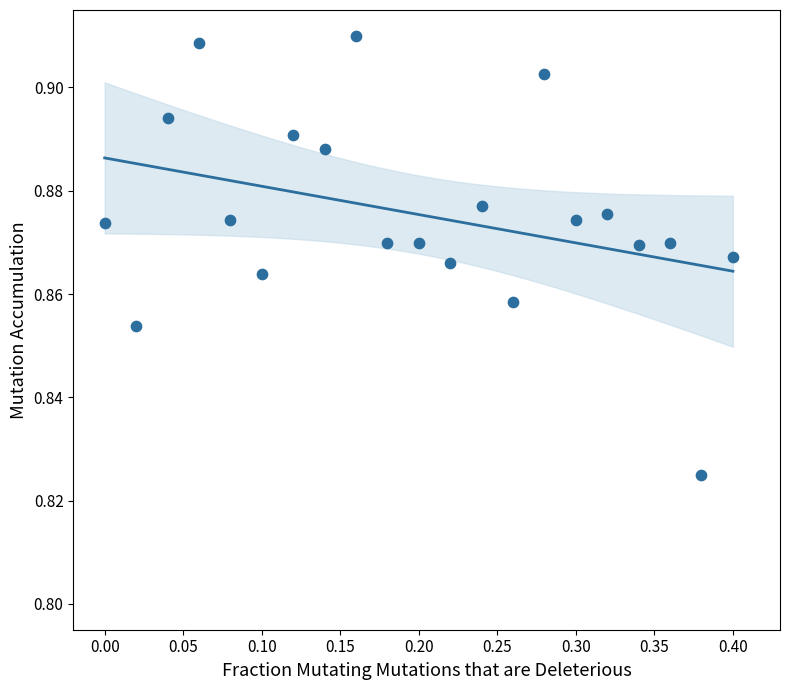

What is the range of X values (max minus min)?

0.4